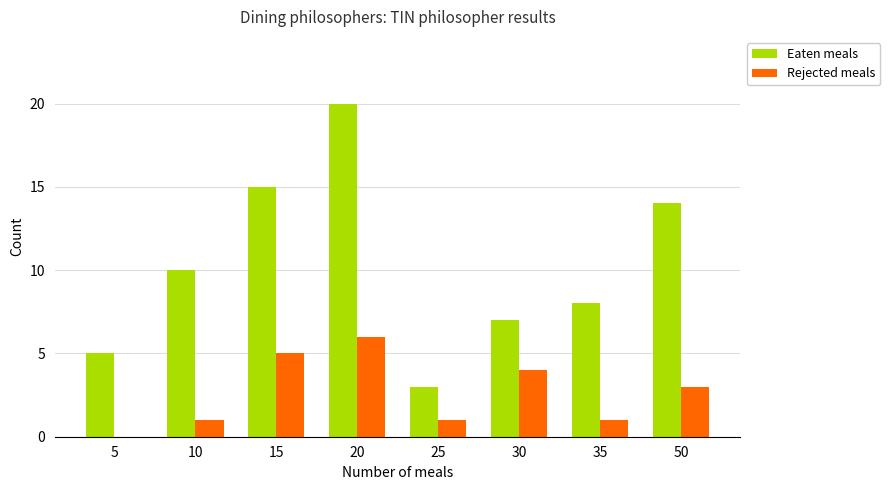

Which series has the largest total across all categories?

Eaten meals